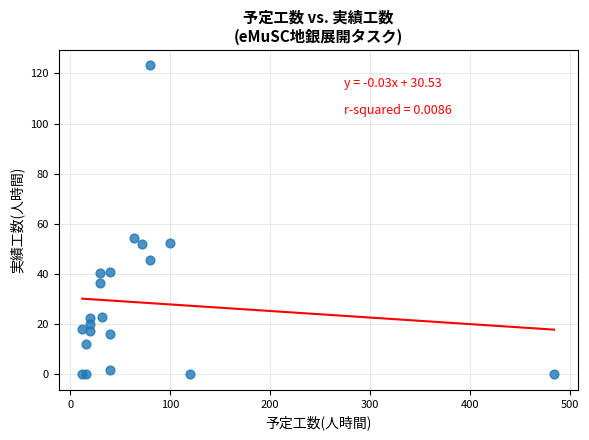

What Y value in the scatter plot is closest to 61?

54.4